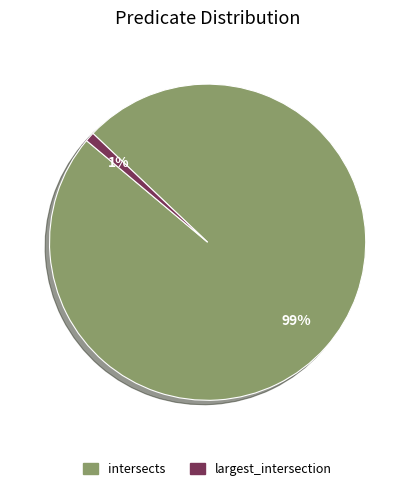

How many slices are in this pie chart?

2